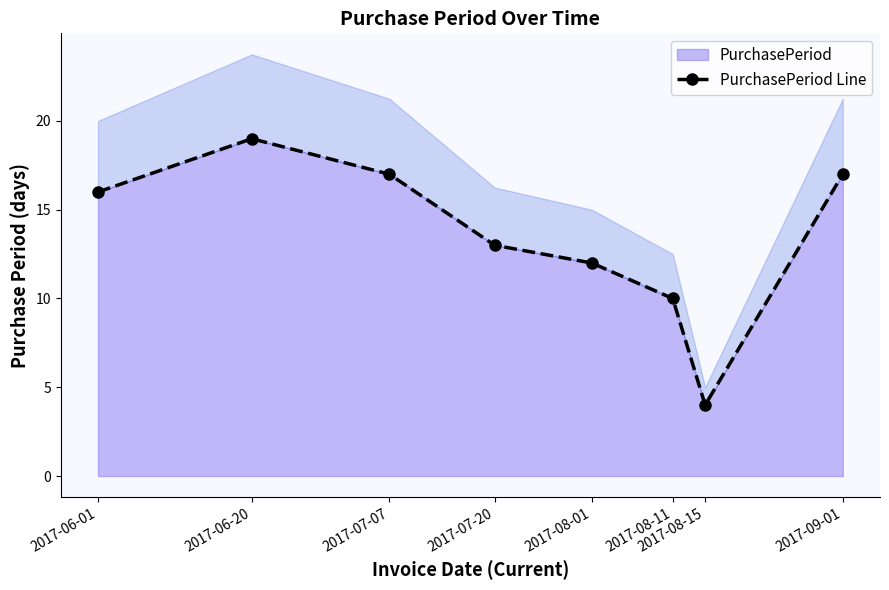

The chart shows a value of 2 at 2017-08-15. True or false?

False